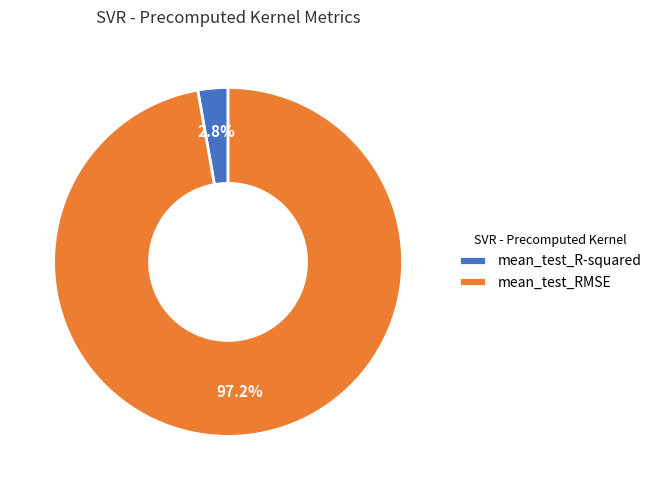

How many slices are in this pie chart?

2